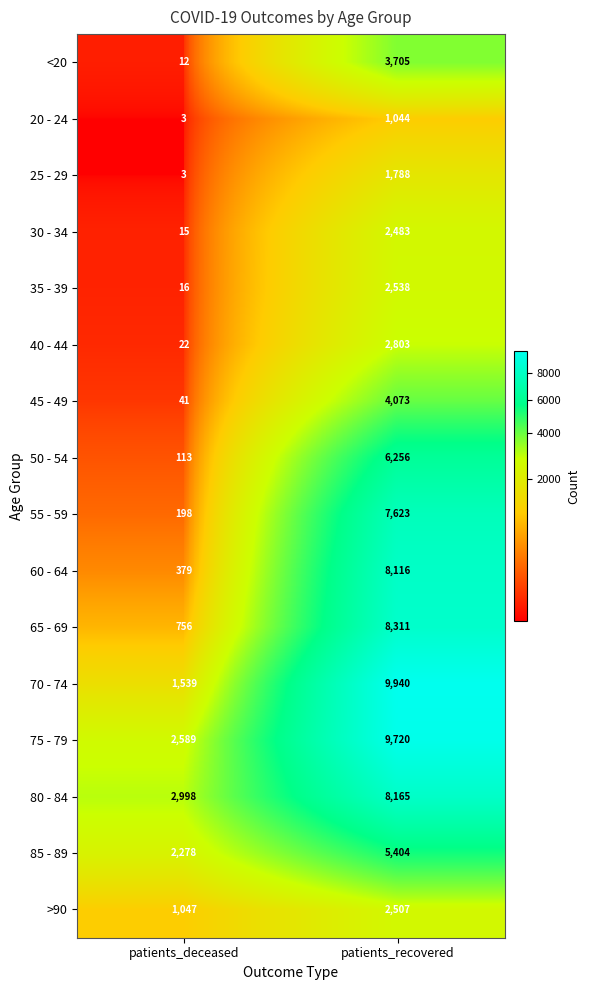

What value does the 30 - 34 series have at patients_recovered?

2483